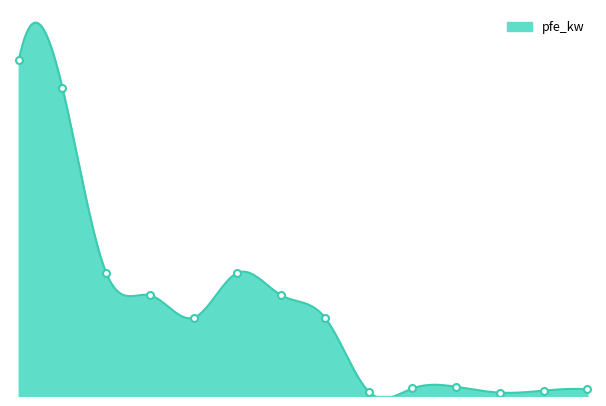

At which category does the chart reach its minimum across all series?

0.25 MVA 10/0.4 kV